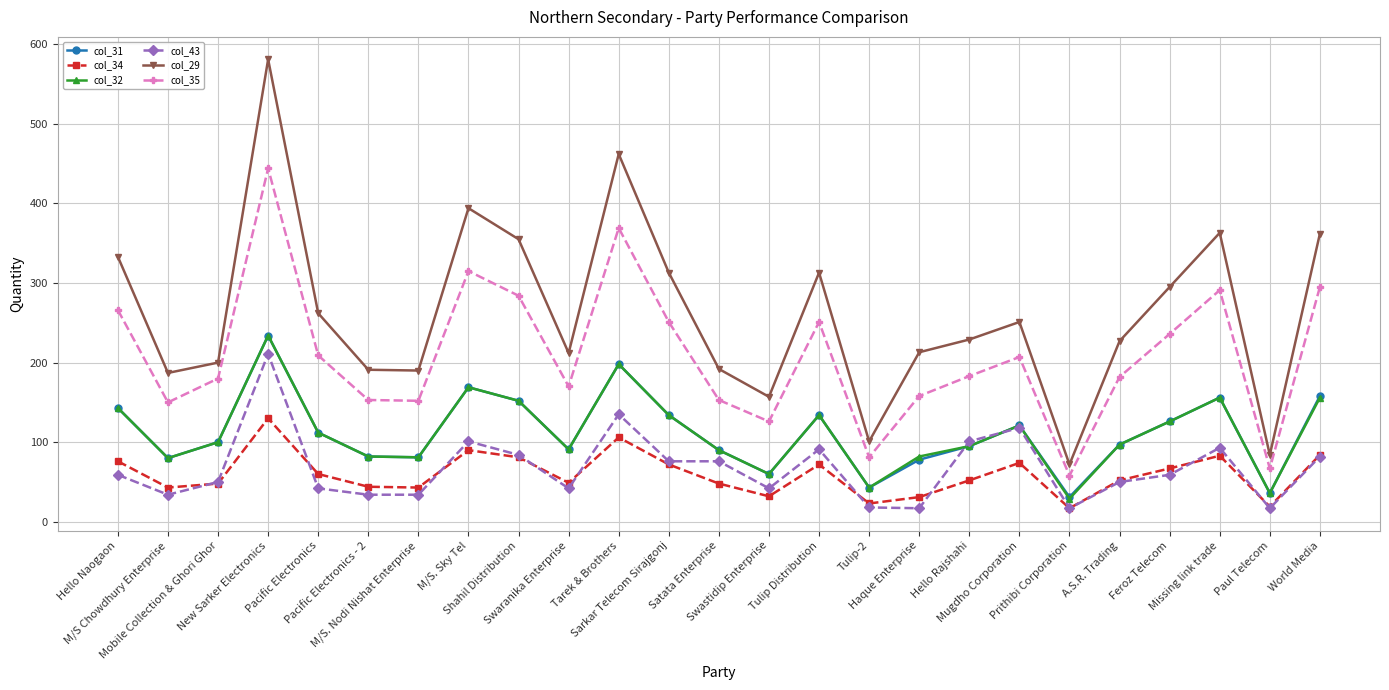

True or false: col_34 and col_31 intersect in this chart.

False